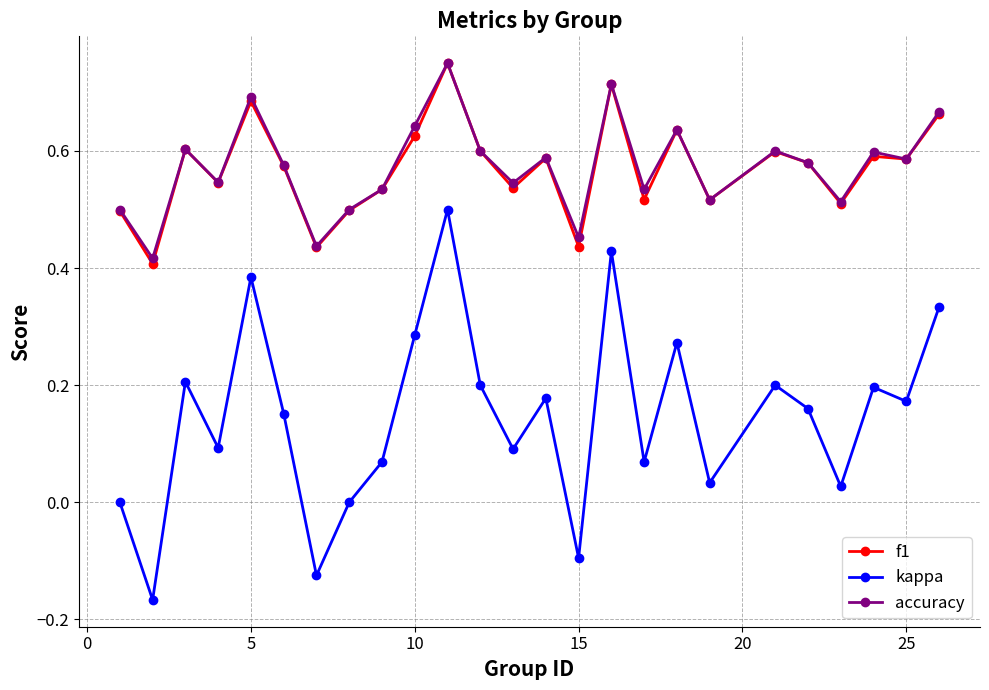

True or false: kappa and f1 cross at least once.

False